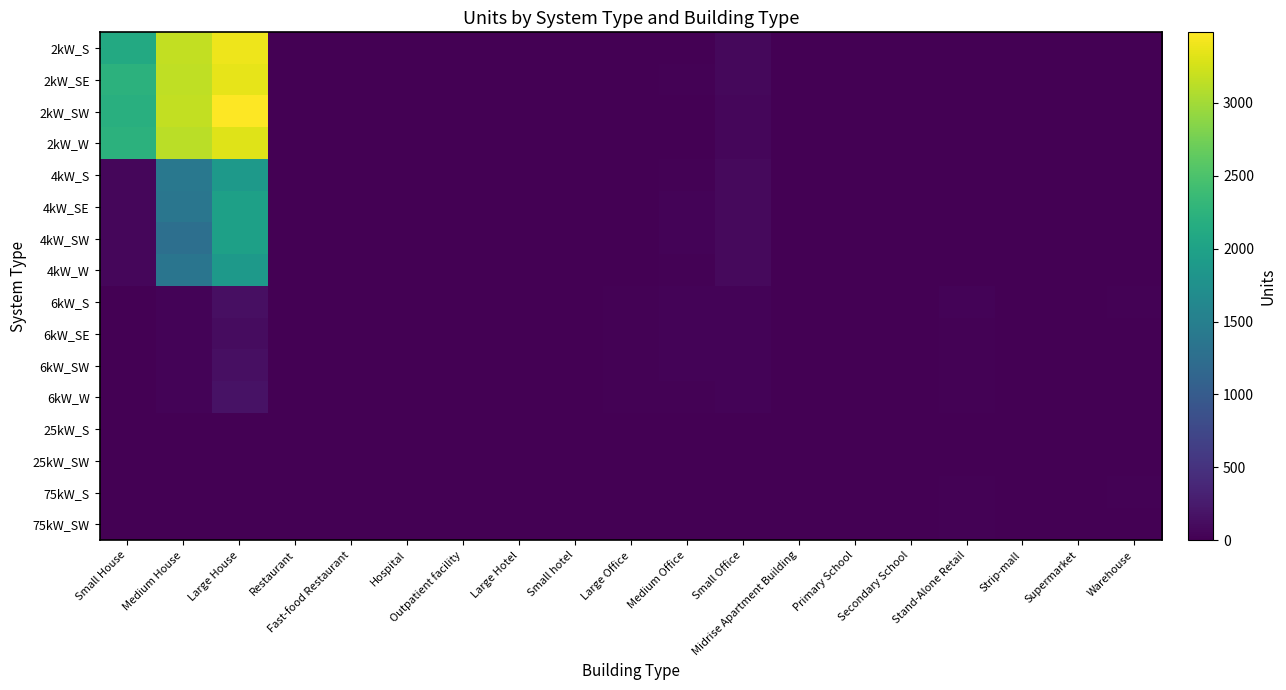

Which has a higher value, Stand-Alone Retail or Supermarket?

Stand-Alone Retail